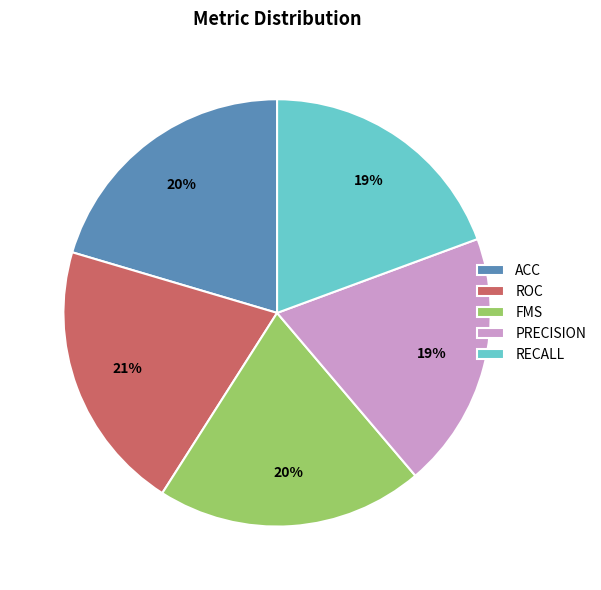

Is it true that PRECISION is 19% of the pie?

True